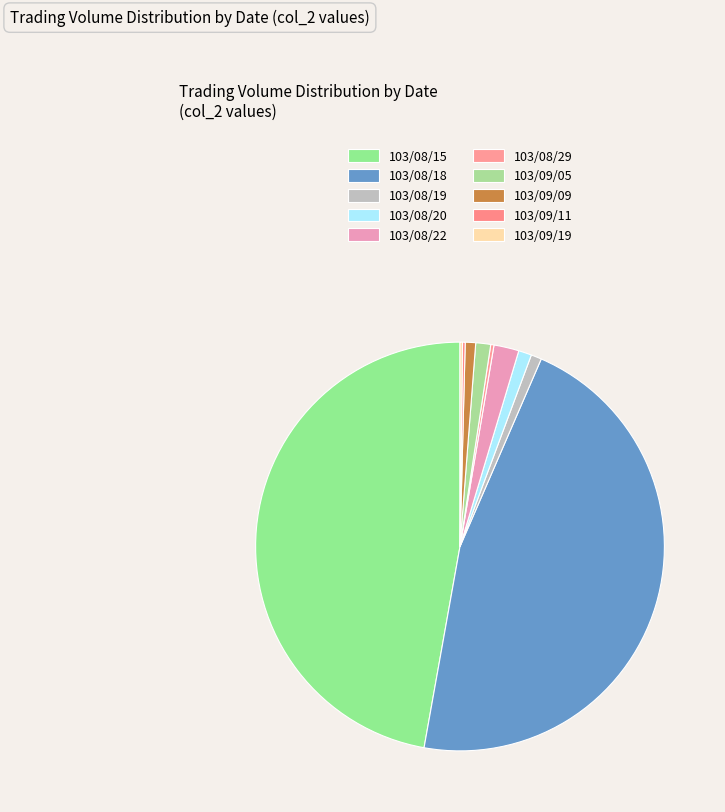

What is the change in value from 103/08/15 to 103/08/20?

-157480